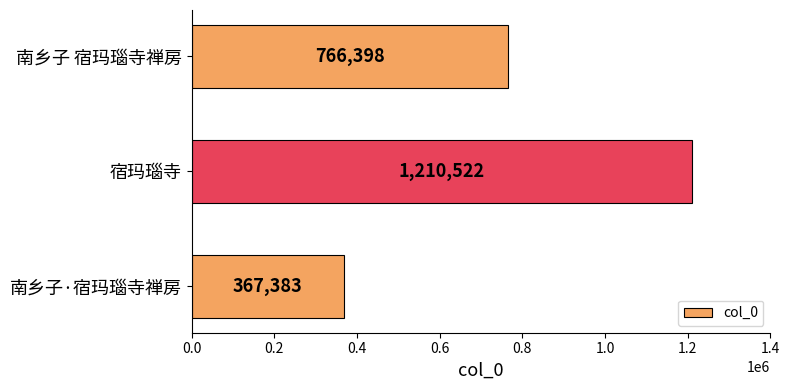

How many data points does each series have?

3